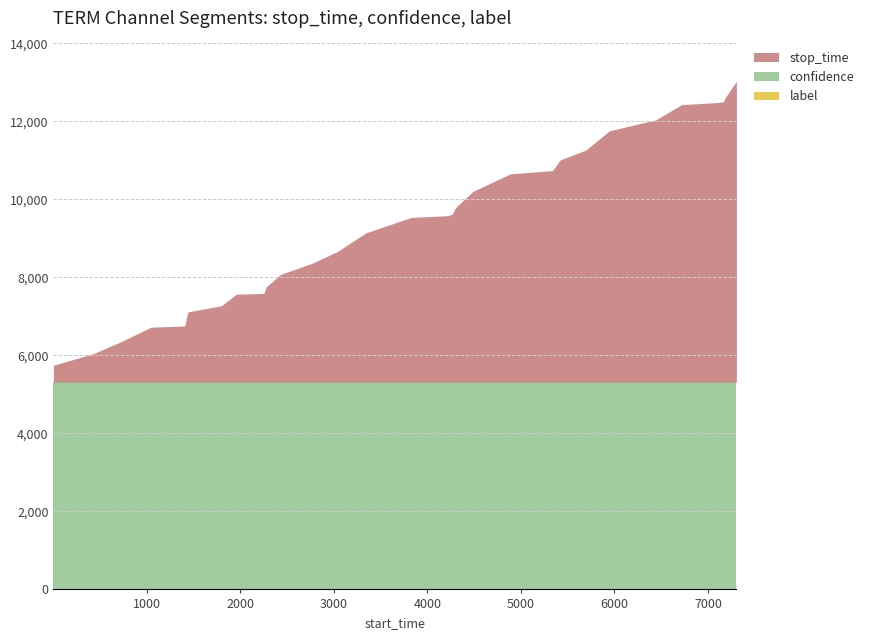

What is the difference between the stop_time values at 431 and 2759?

2306.0